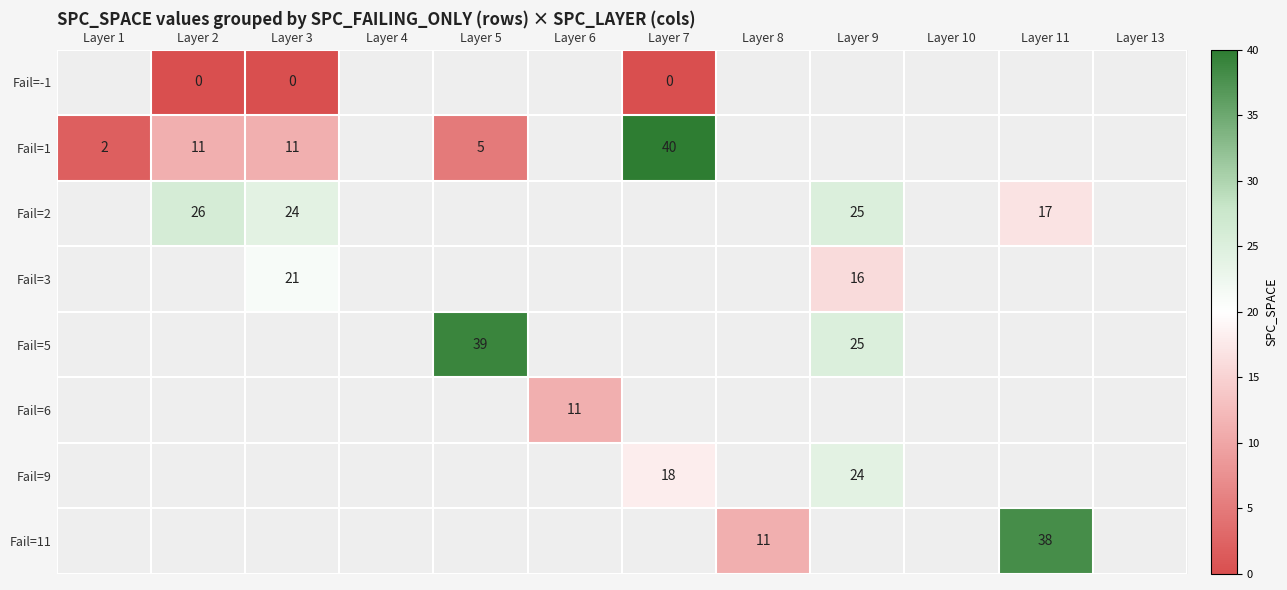

Is it true that Fail=1 equals 5 at Layer 5?

True